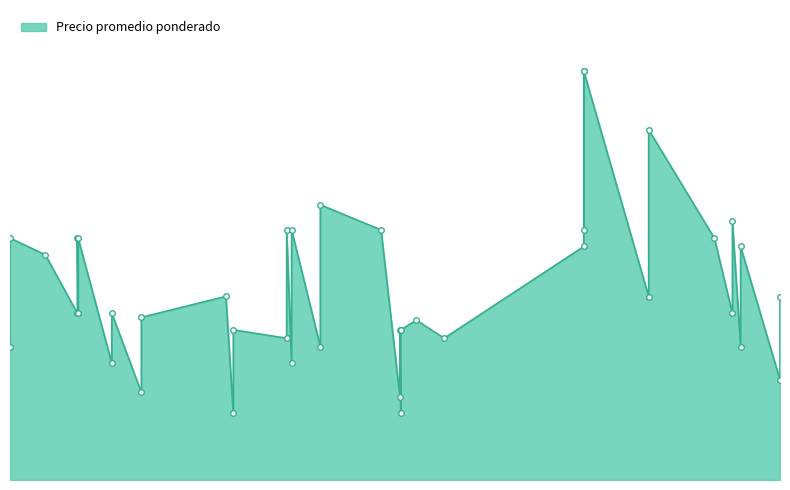

How many interior local valleys (lower than both neighbors) does the data have?

16